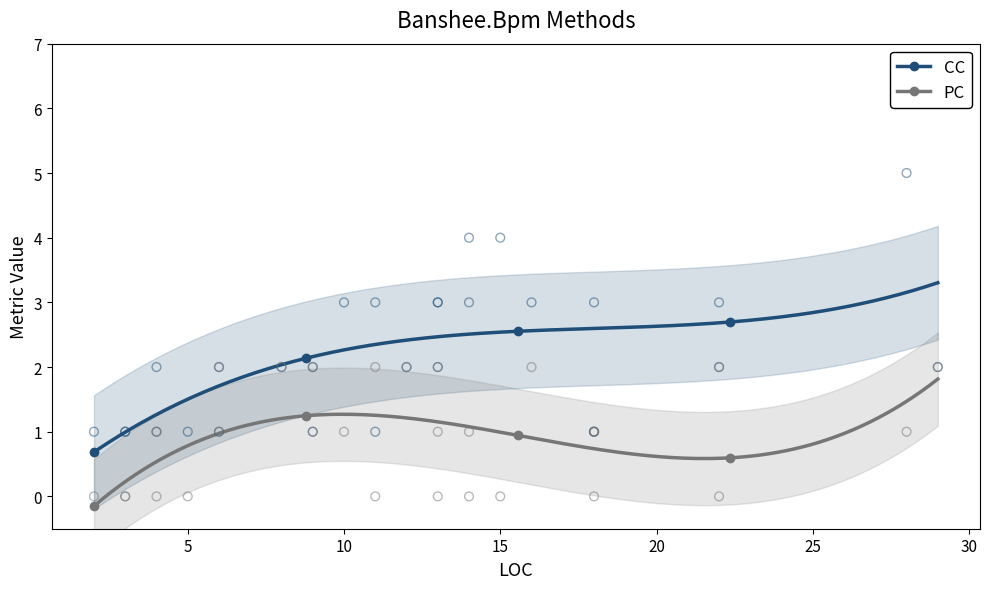

Is the value of CC at 22 greater than the value of PC at 18?

Yes